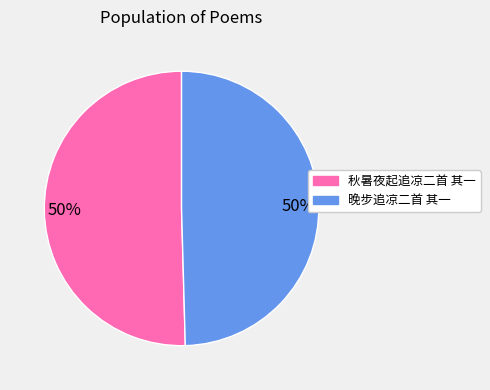

What is the ratio of the value at 秋暑夜起追凉二首 其一 to the value at 晚步追凉二首 其一?

1.0